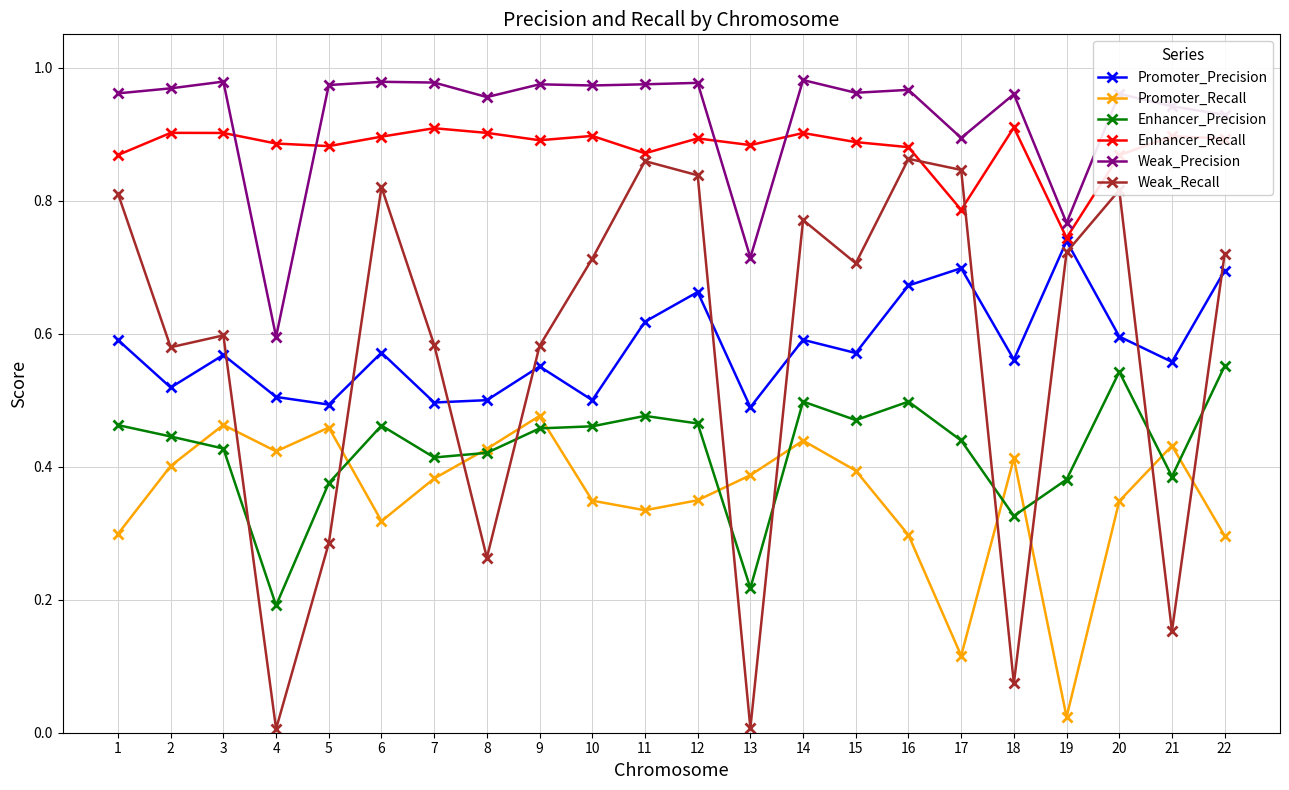

Which series has the largest total across all categories?

Weak_Precision